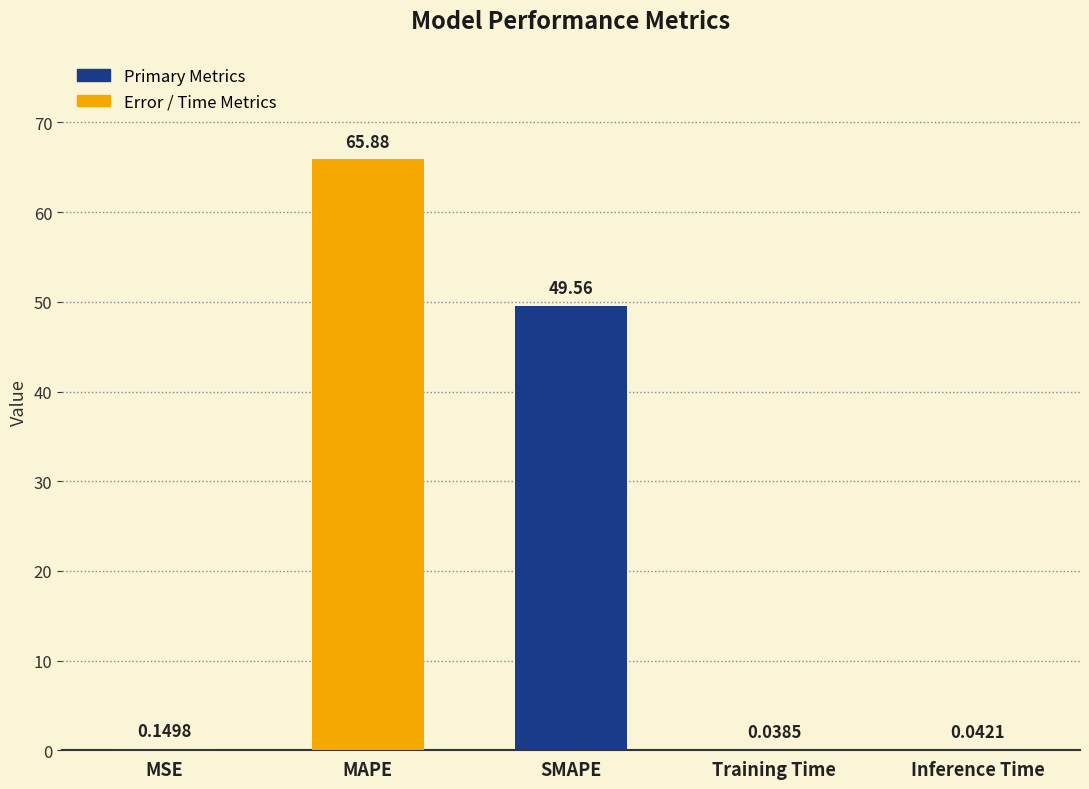

What is the sum of the values at Inference Time and SMAPE?

49.6